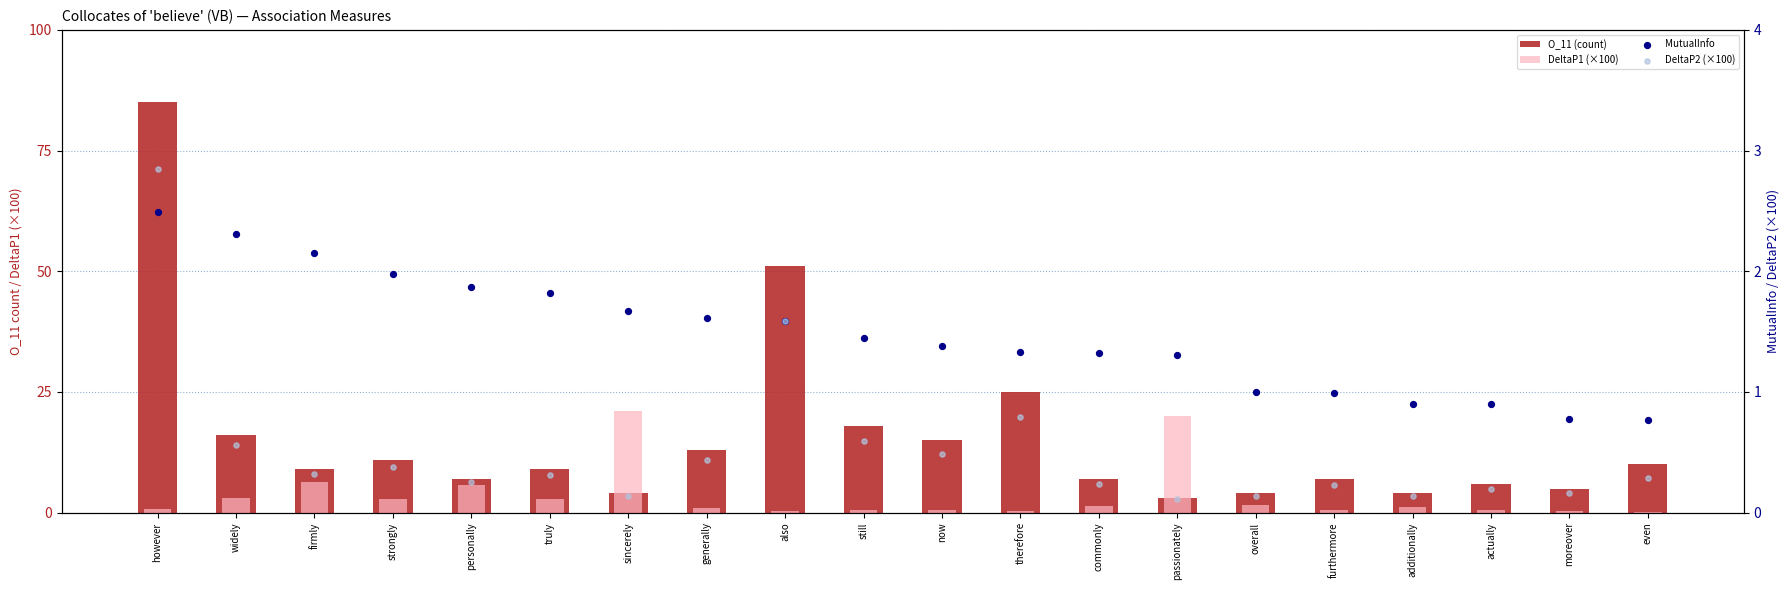

What are all the series names shown in the legend?

O_11 (count), DeltaP1 (×100), MutualInfo, DeltaP2 (×100)